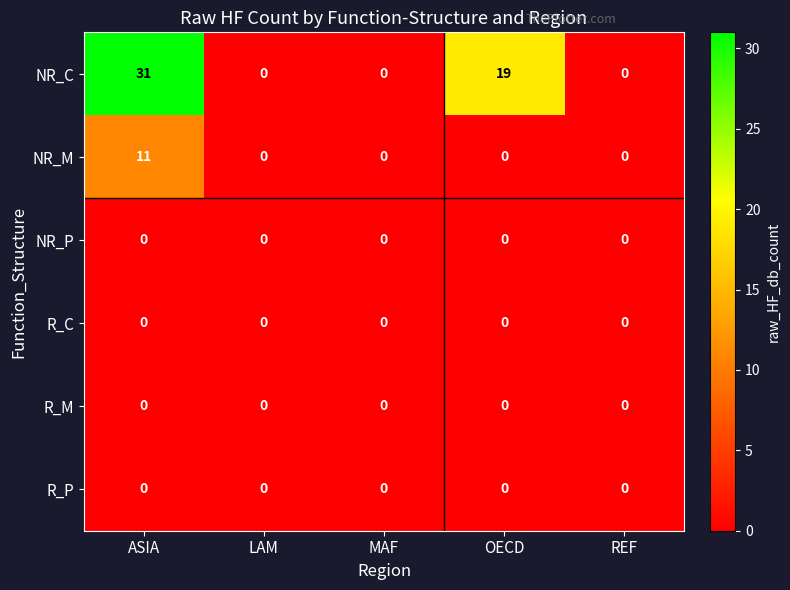

Reading right to left, extract all data points from this chart.

NR_C: REF=0	OECD=19	MAF=0	LAM=0	ASIA=31
NR_M: REF=0	OECD=0	MAF=0	LAM=0	ASIA=11
NR_P: REF=0	OECD=0	MAF=0	LAM=0	ASIA=0
R_C: REF=0	OECD=0	MAF=0	LAM=0	ASIA=0
R_M: REF=0	OECD=0	MAF=0	LAM=0	ASIA=0
R_P: REF=0	OECD=0	MAF=0	LAM=0	ASIA=0